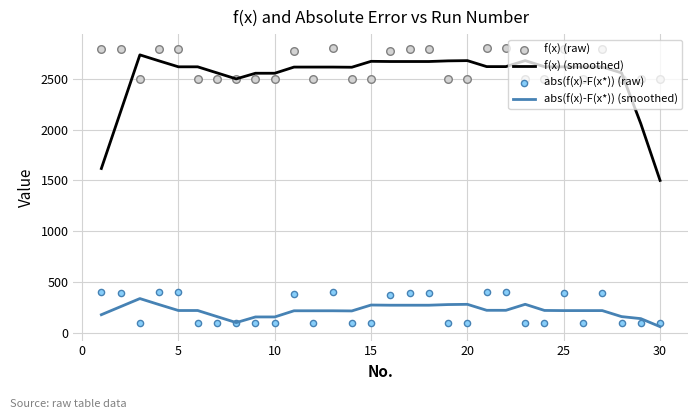

Which series reaches the minimum Y coordinate?

abs(f(x)-F(x*)) (smoothed)